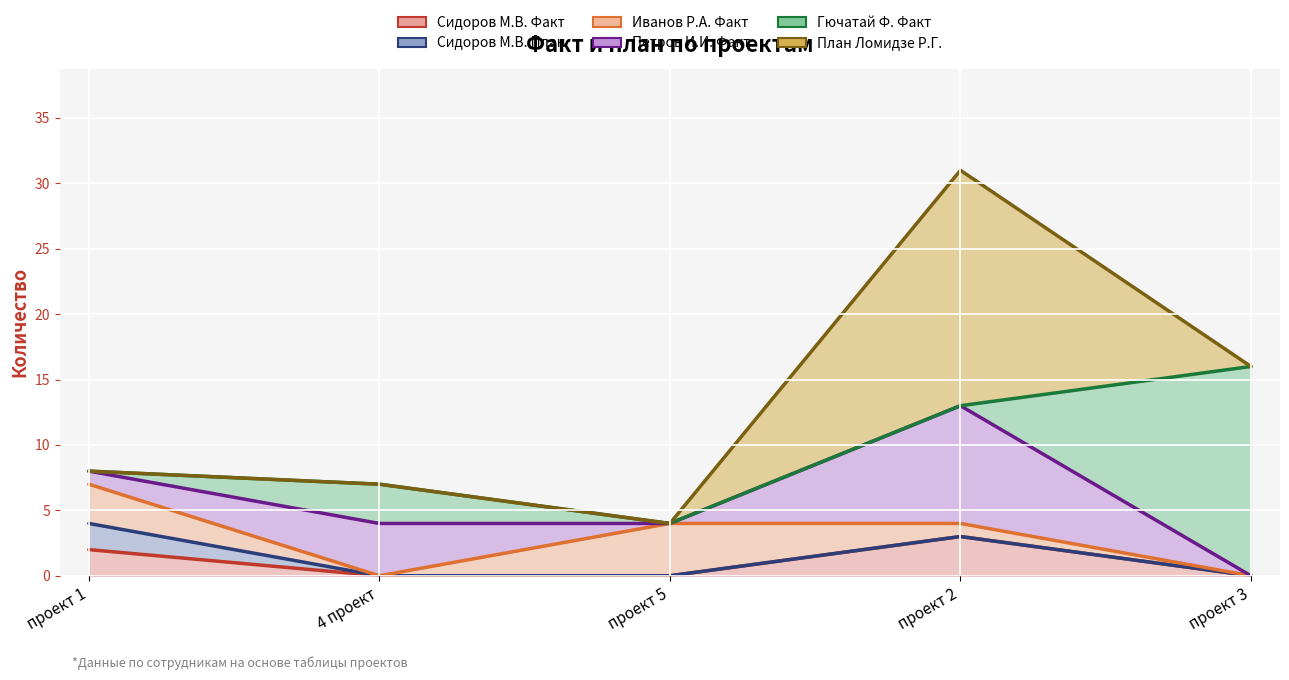

What is the difference between the highest and lowest values at проект 5?

4